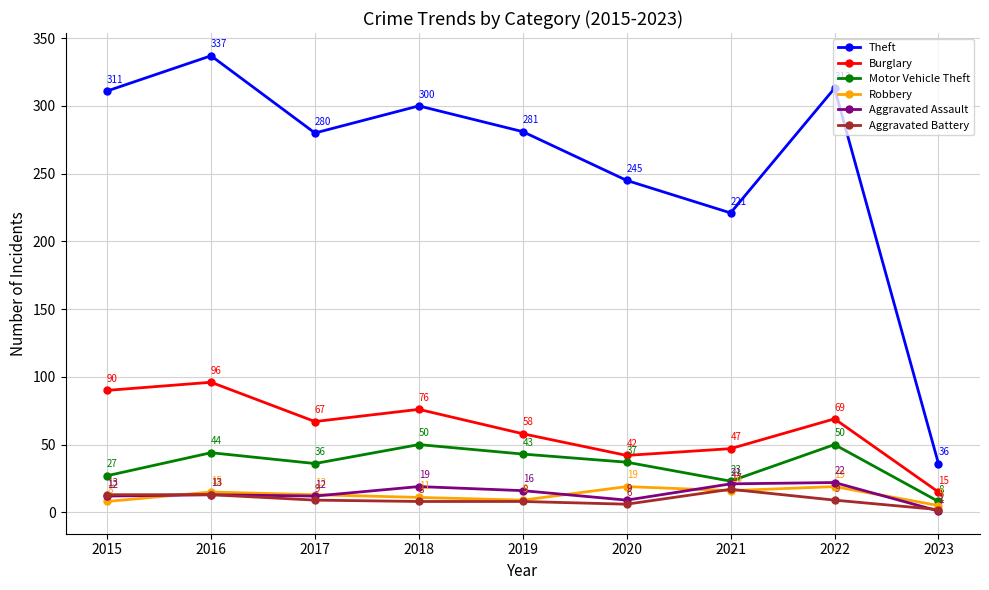

True or false: Robbery and Motor Vehicle Theft intersect in this chart.

False